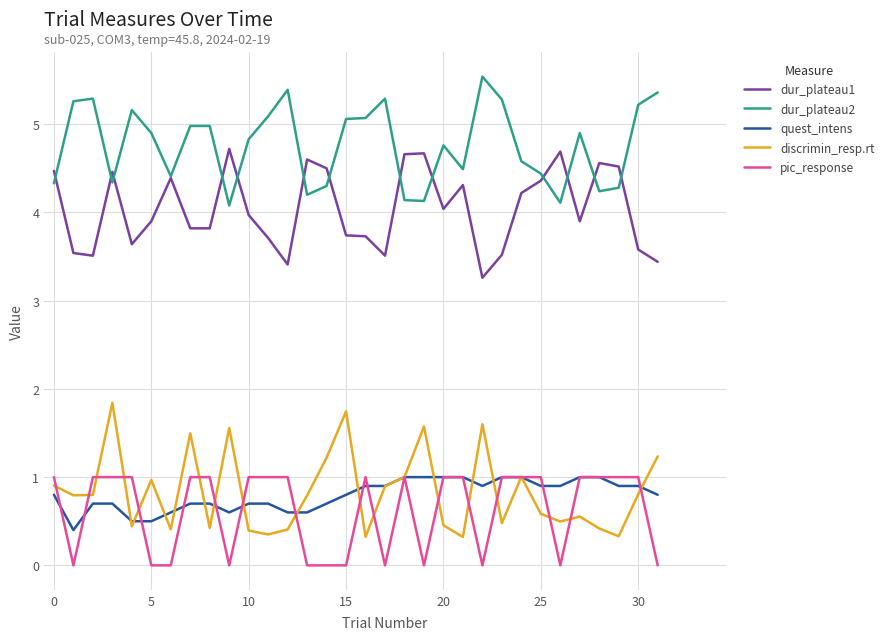

Which series has the largest total across all categories?

dur_plateau2